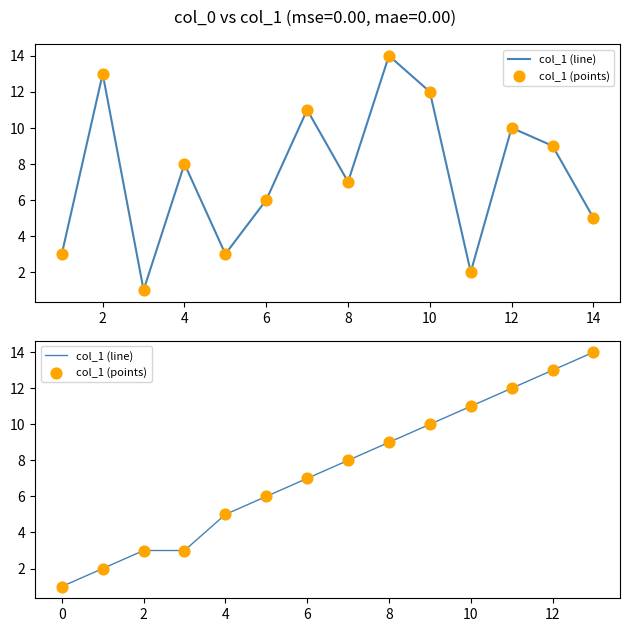

At how many categories does at least one series exceed 3?

10